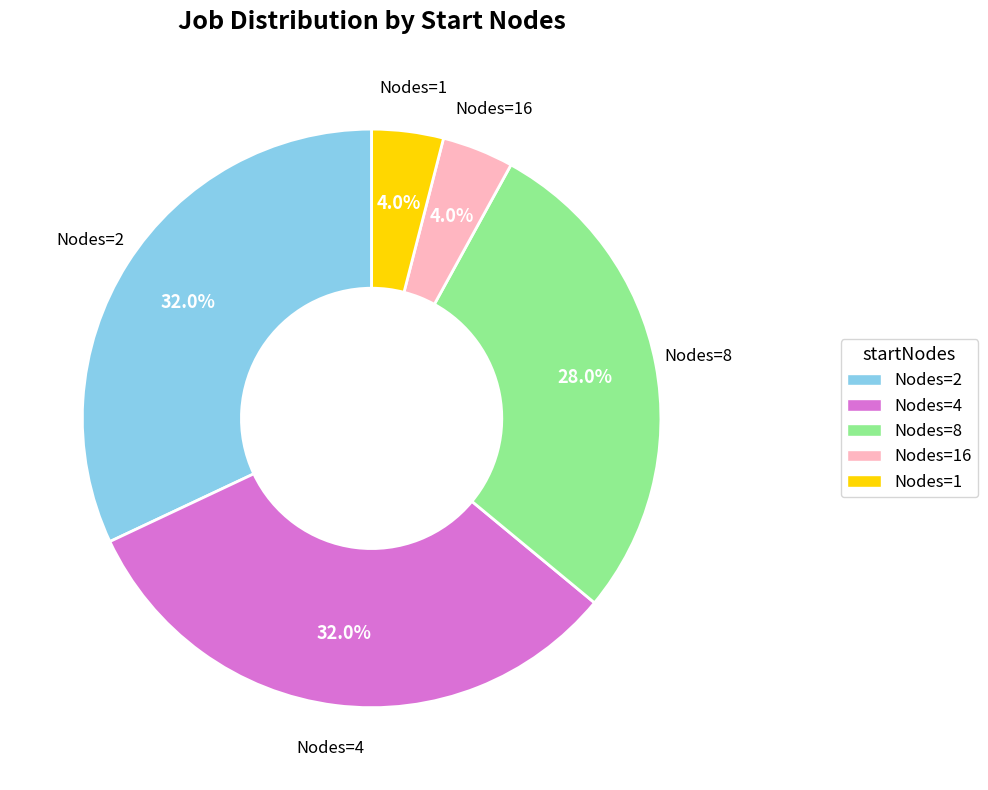

To the nearest percent, what is the difference between the largest and smallest slice percentages?

28%